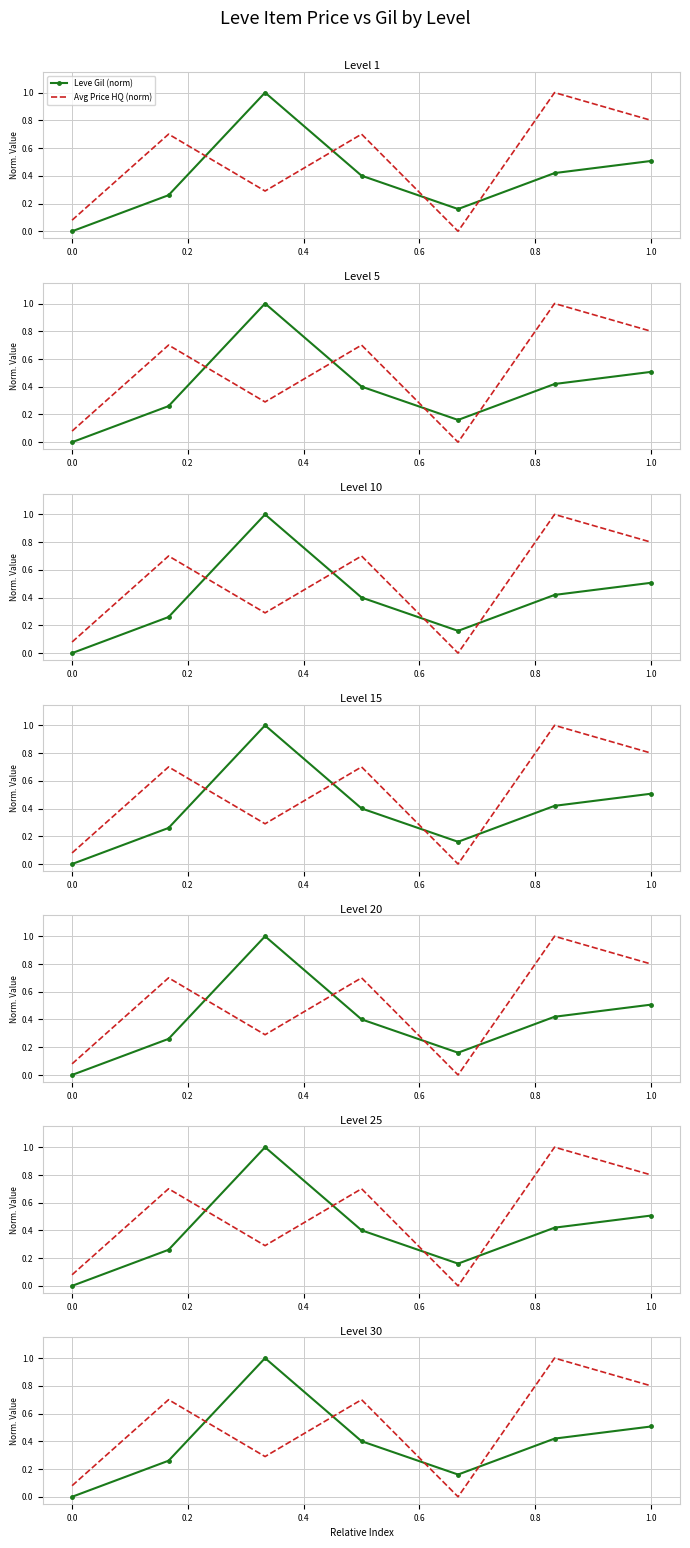

What is the greatest value displayed?

1.0